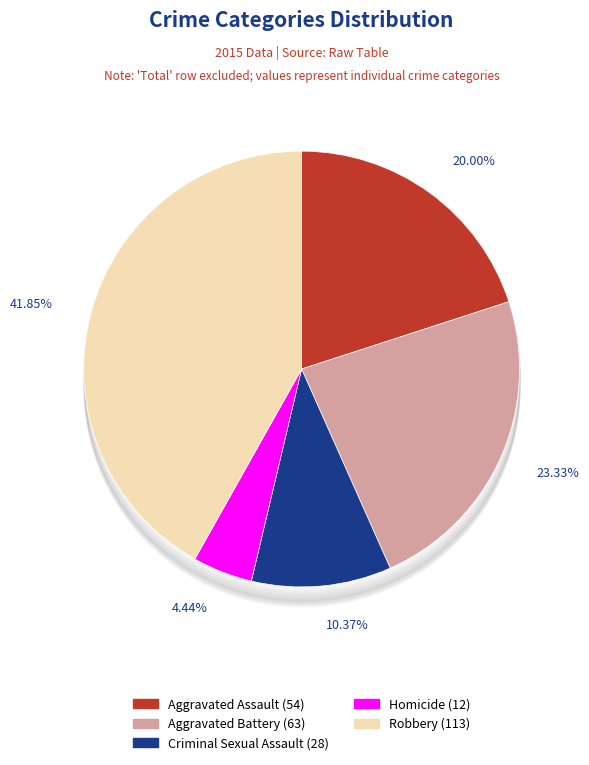

Is it true that Robbery is 29% of the pie?

False